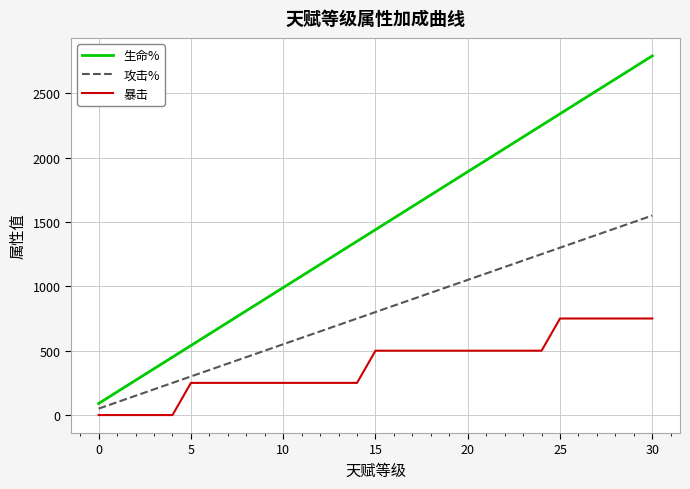

At how many categories does at least one series exceed 734?

23